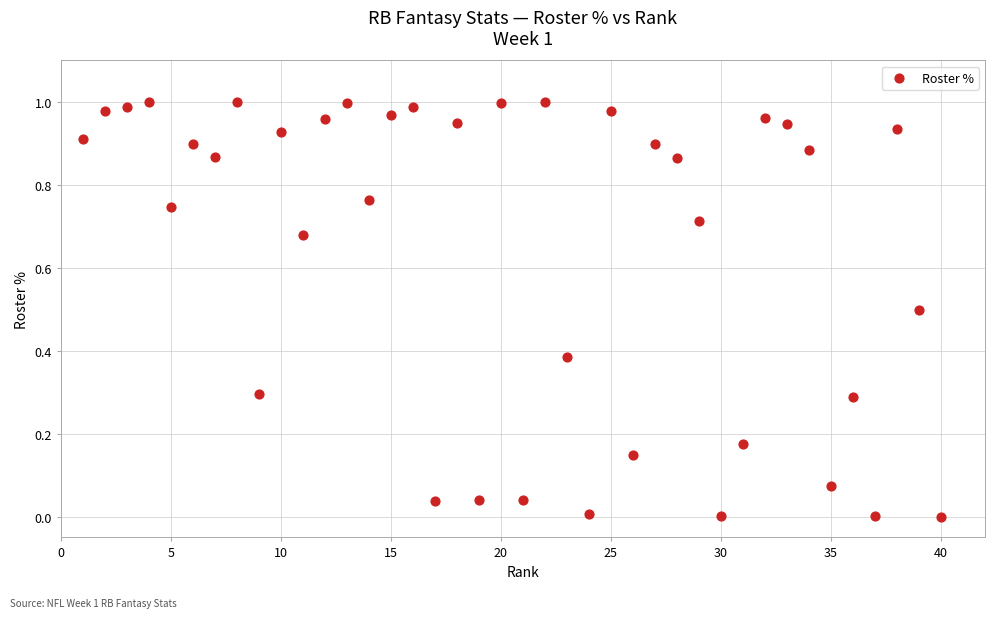

What is the range of X values (max minus min)?

39.0